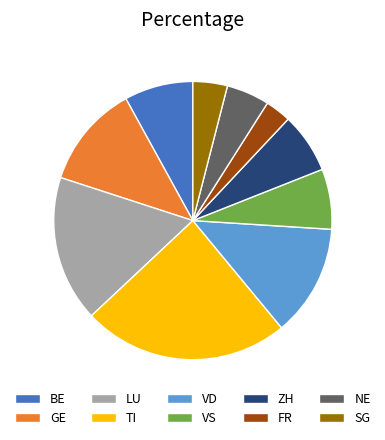

True or false: NE accounts for 5% of the total.

True